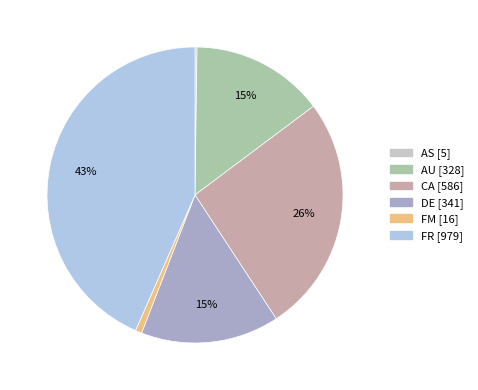

Is there a majority slice in this chart?

No